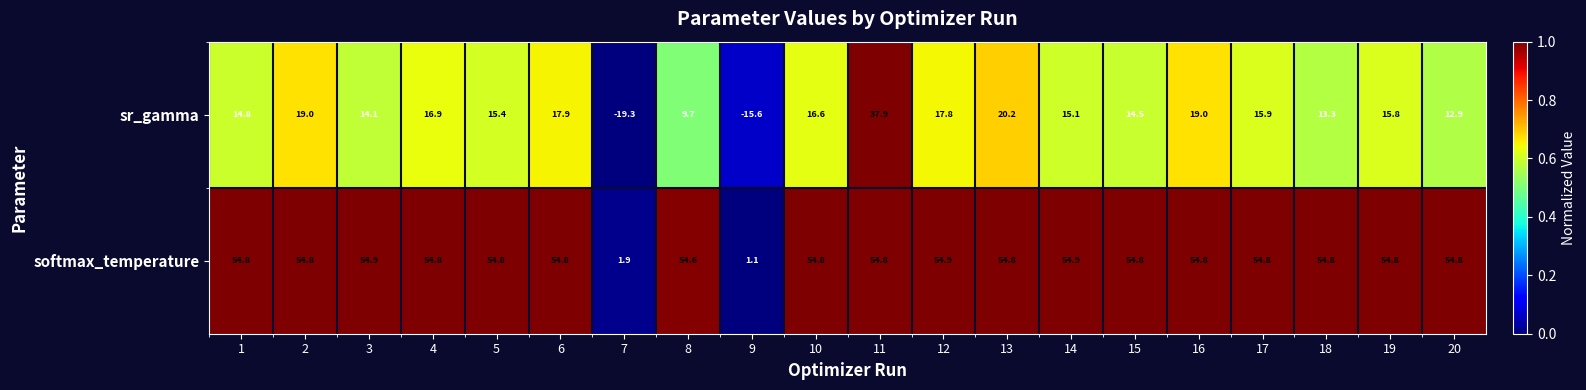

Count the number of categories in the chart.

20